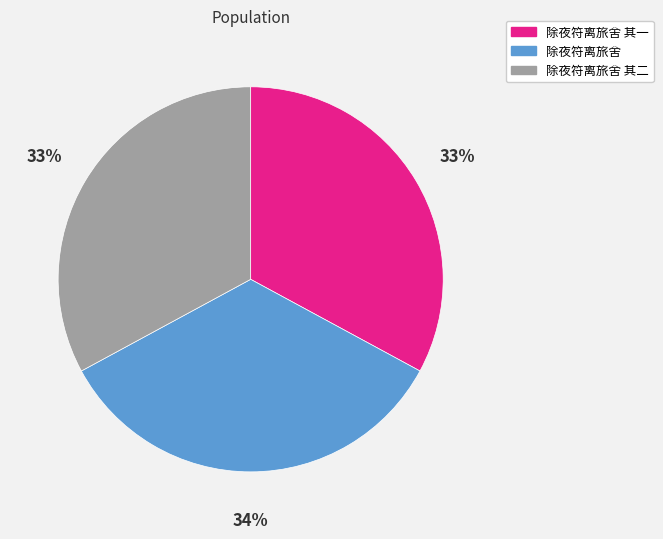

How many slices are in this pie chart?

3